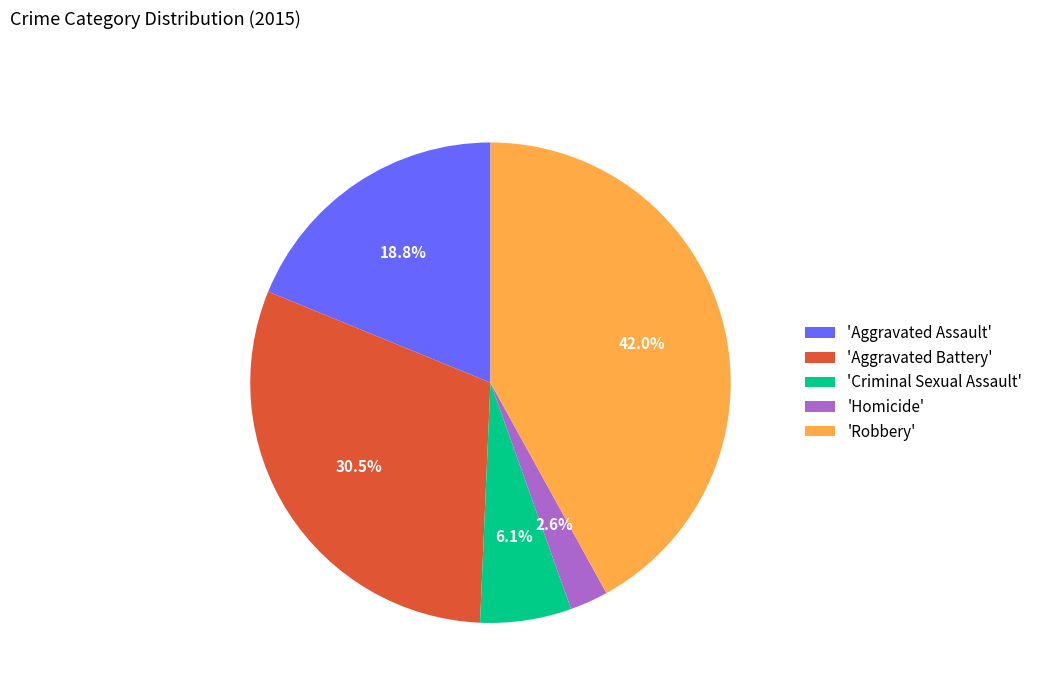

How many slices are in this pie chart?

5